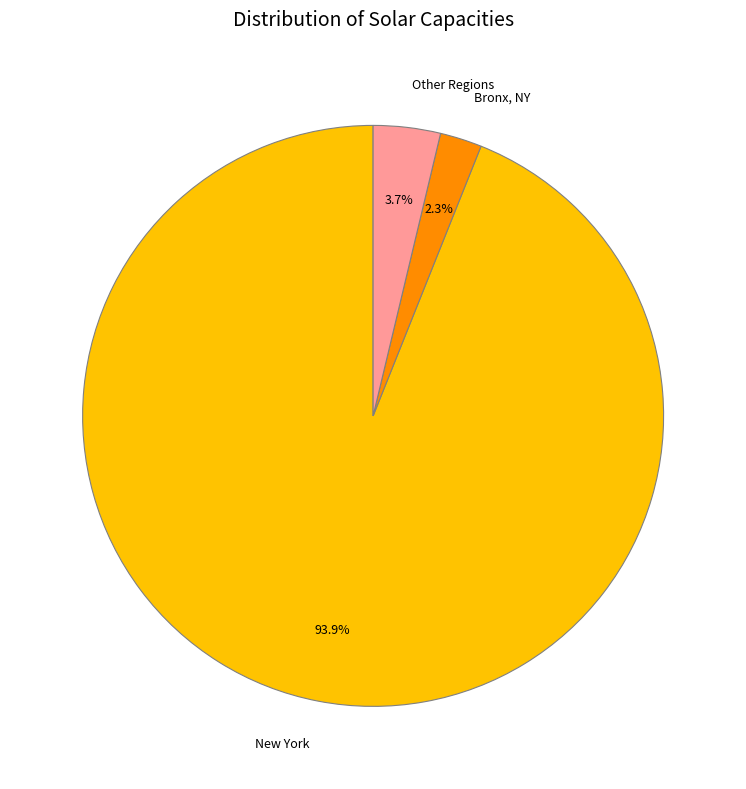

Which category has the biggest portion of the pie?

New York